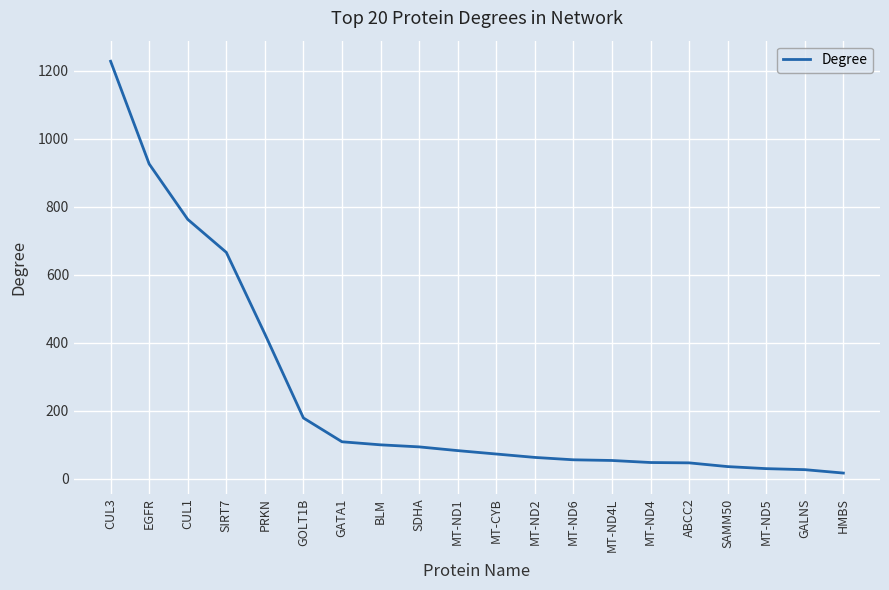

Does the chart display data point markers on the line(s)?

No